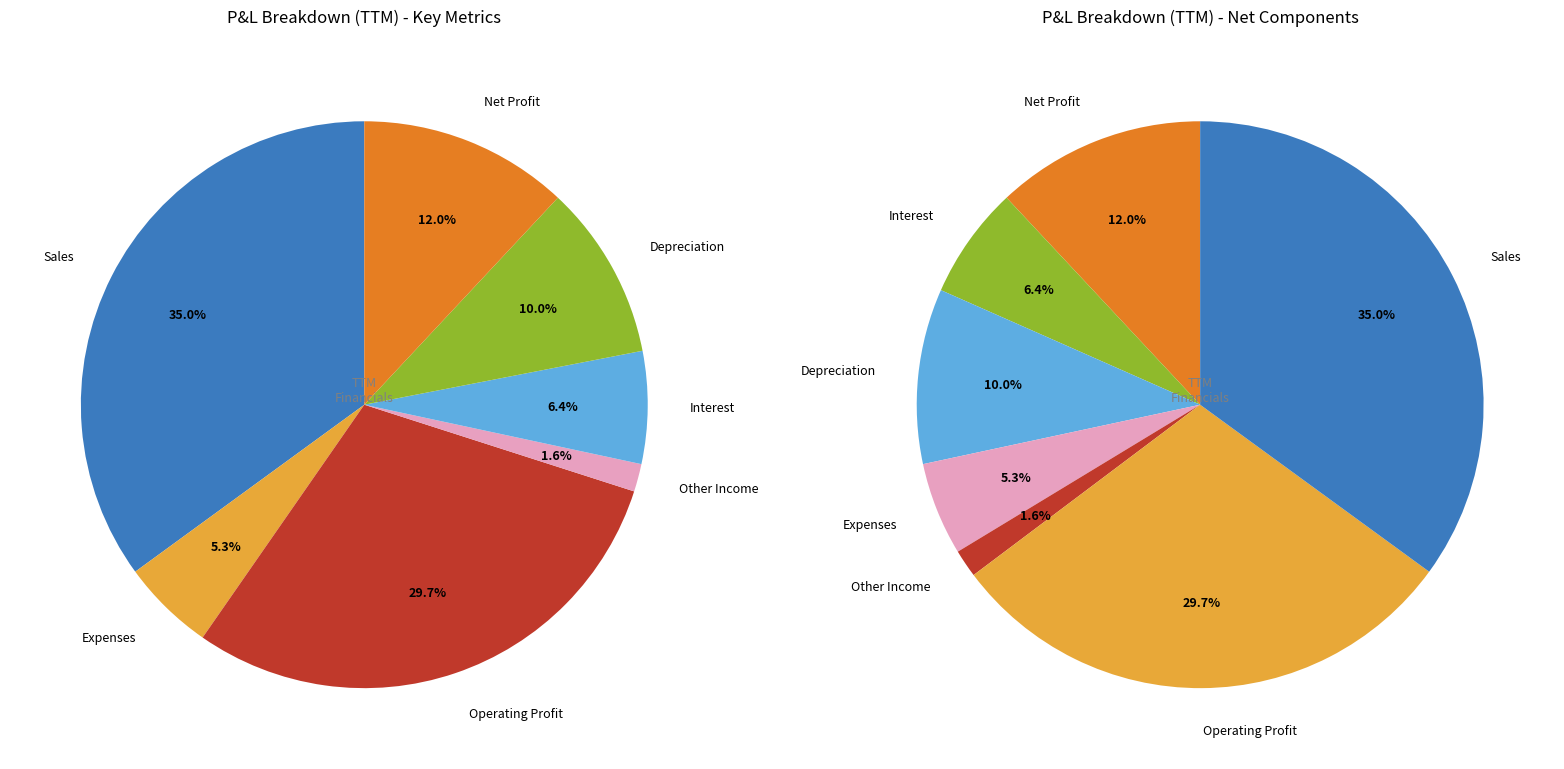

The Net Profit slice represents 12% of the pie. True or false?

True